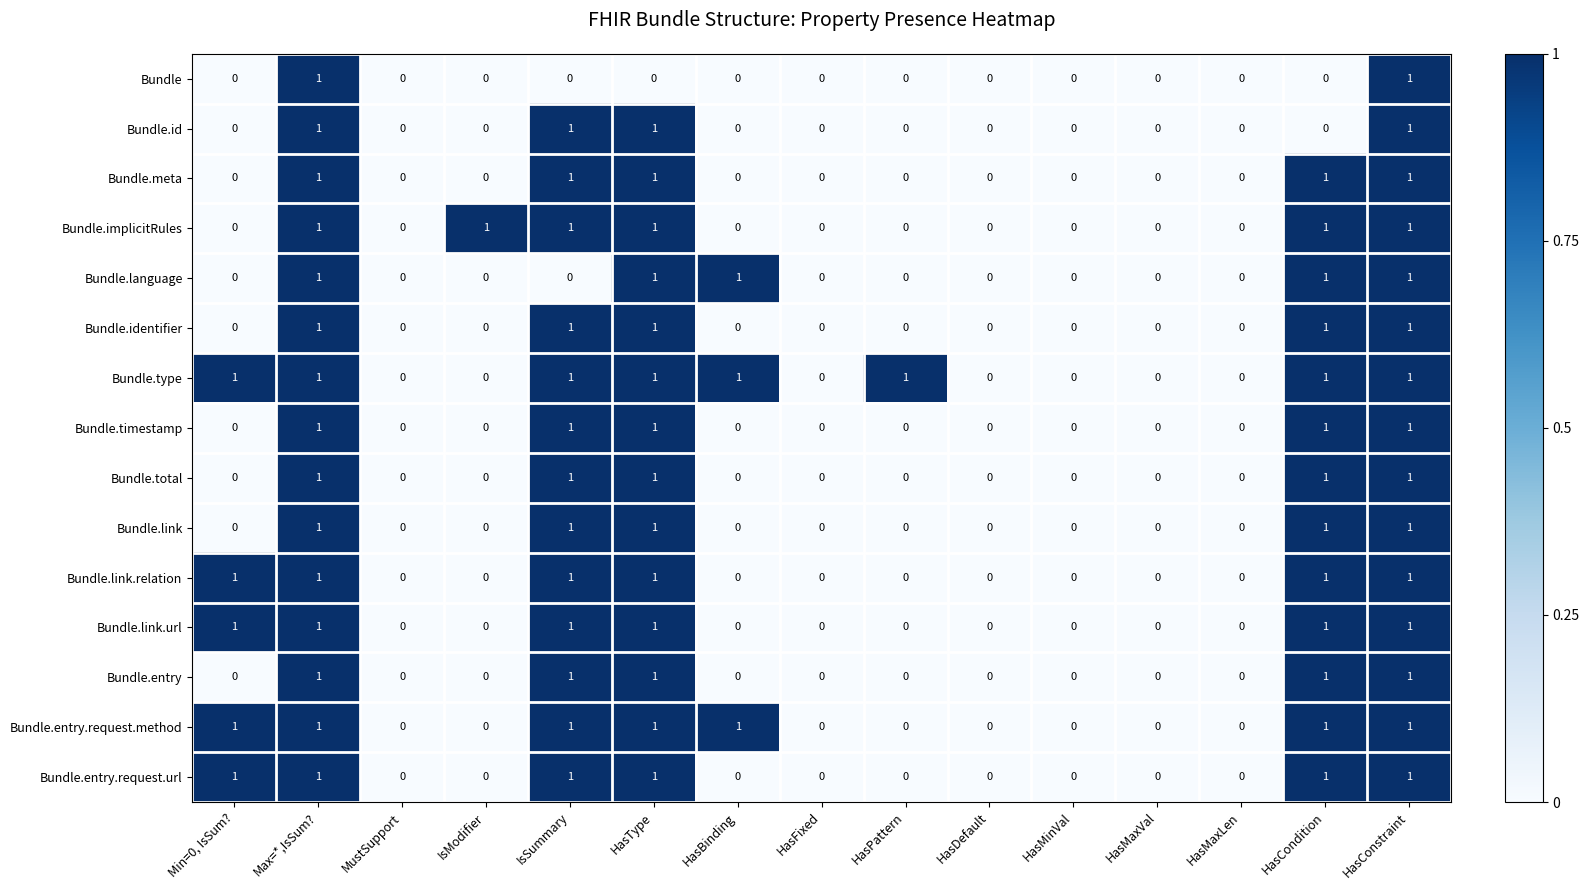

Count the Bundle.link.url values in the range 0 to 1.

15